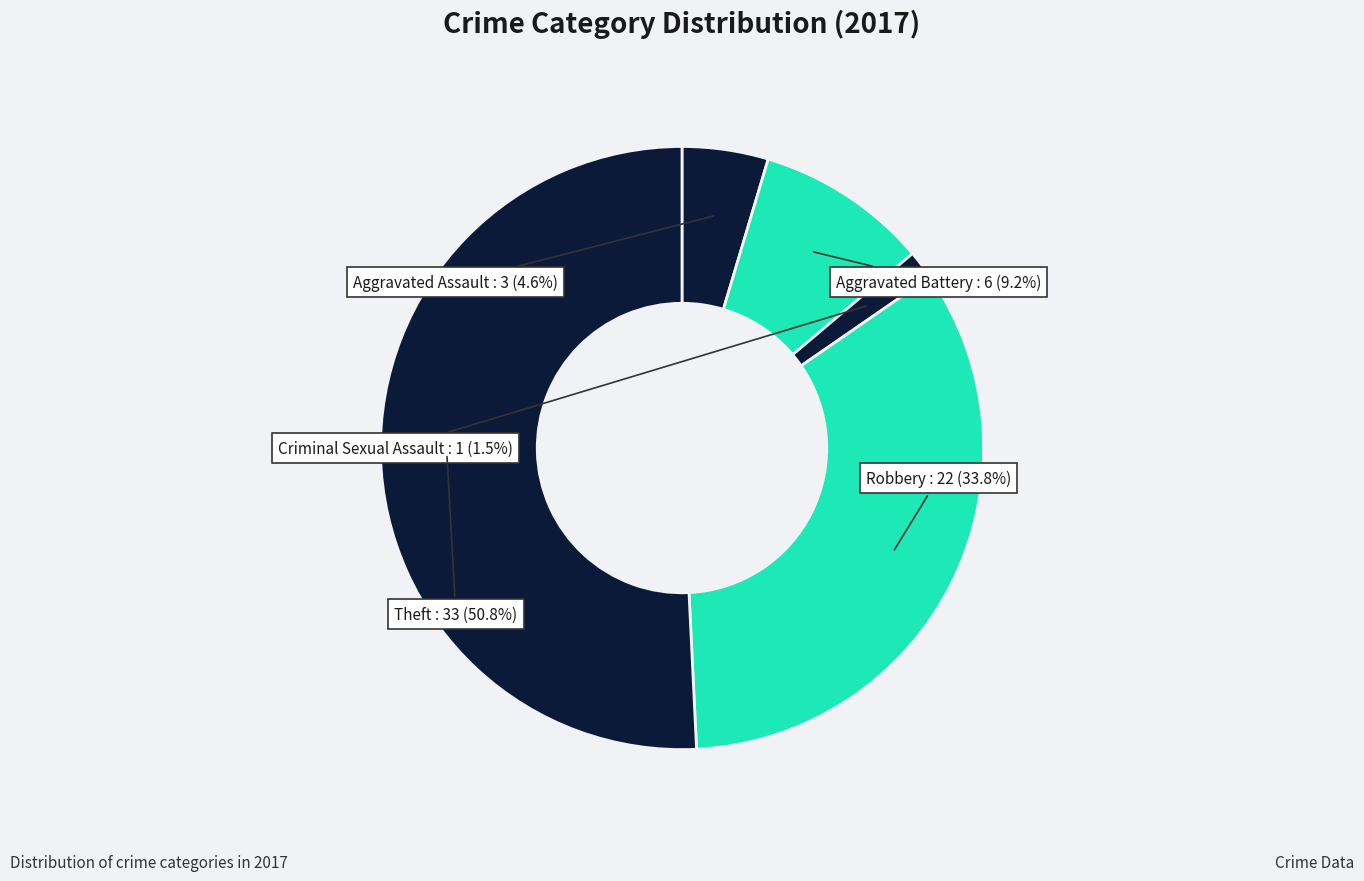

What percentage is the Aggravated Assault slice, to the nearest percent?

5%